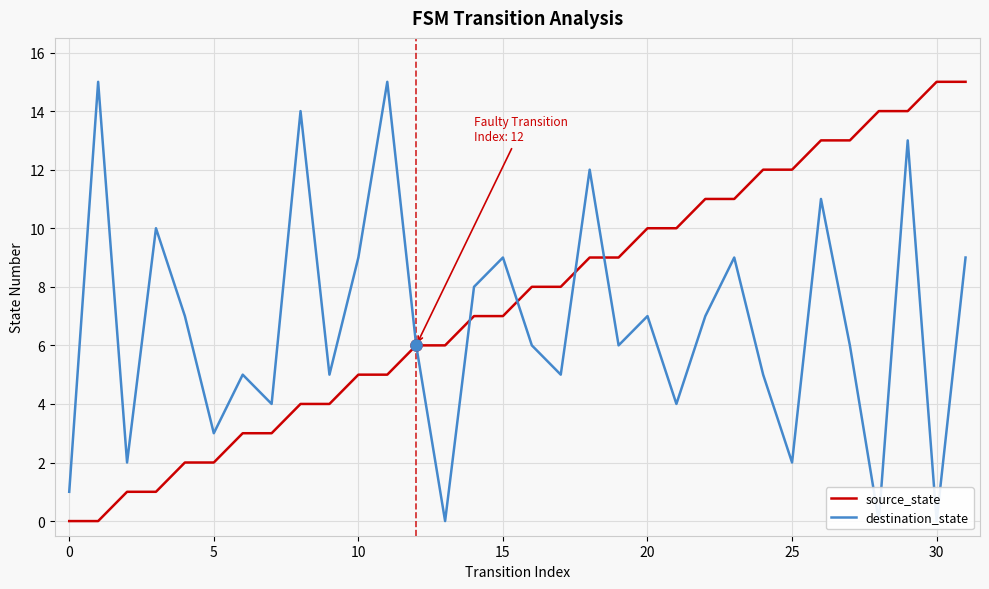

Which series changed the most between 16 and 30?

source_state